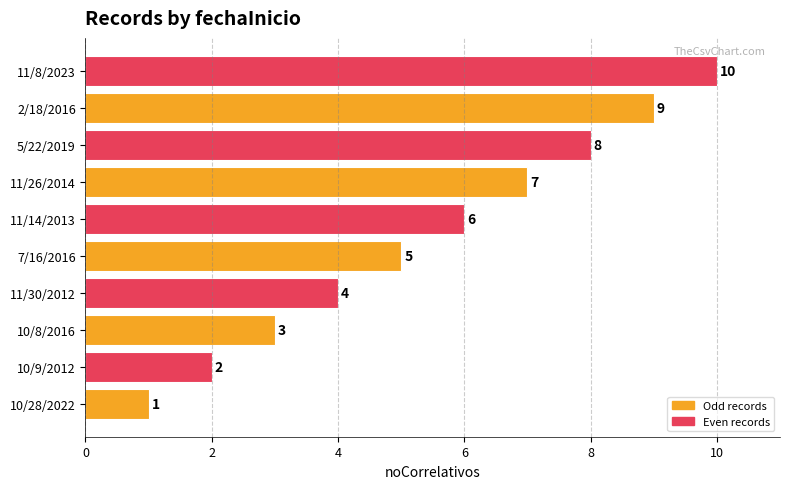

Between 11/8/2023 and 5/22/2019, which is larger?

11/8/2023